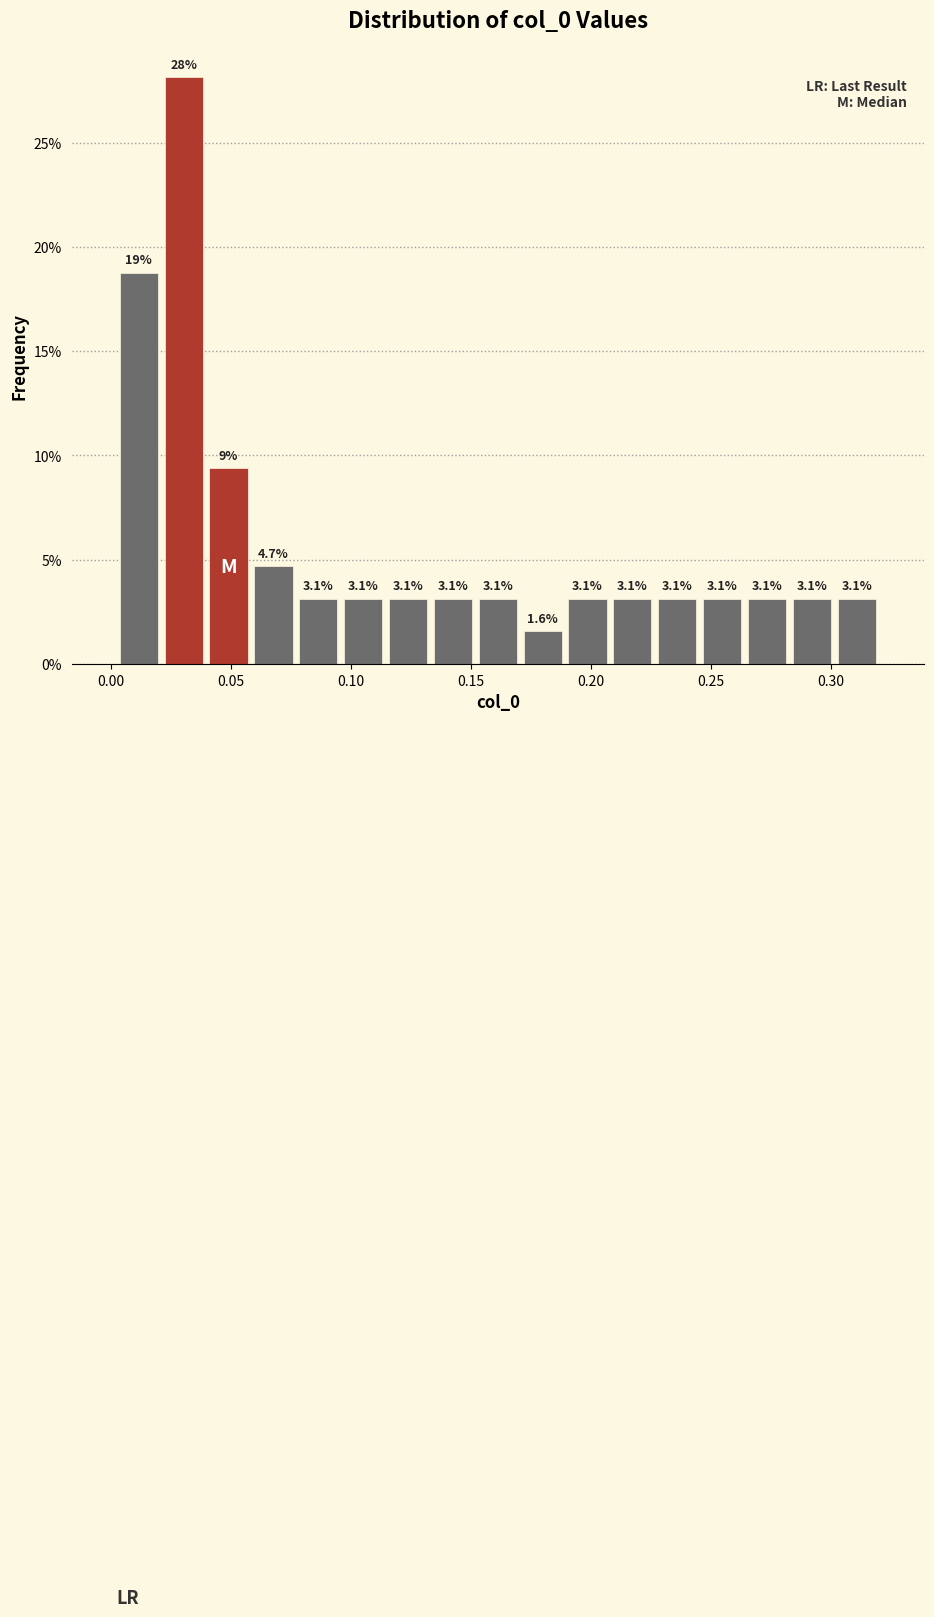

Read against the x-axis, roughly where is the centre of the tallest bar?

0.030